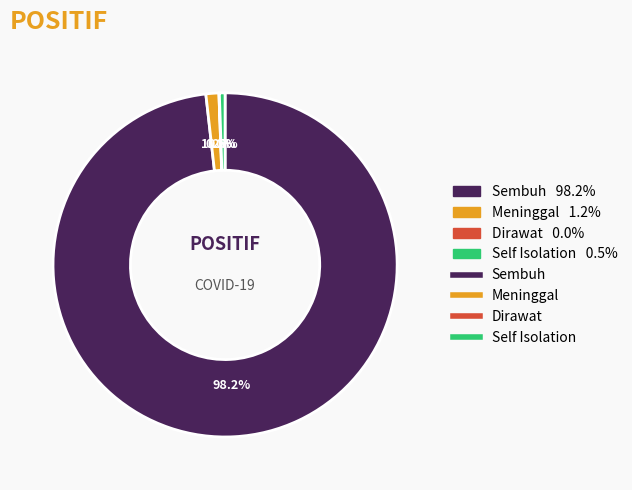

Does any single category account for the majority?

Yes